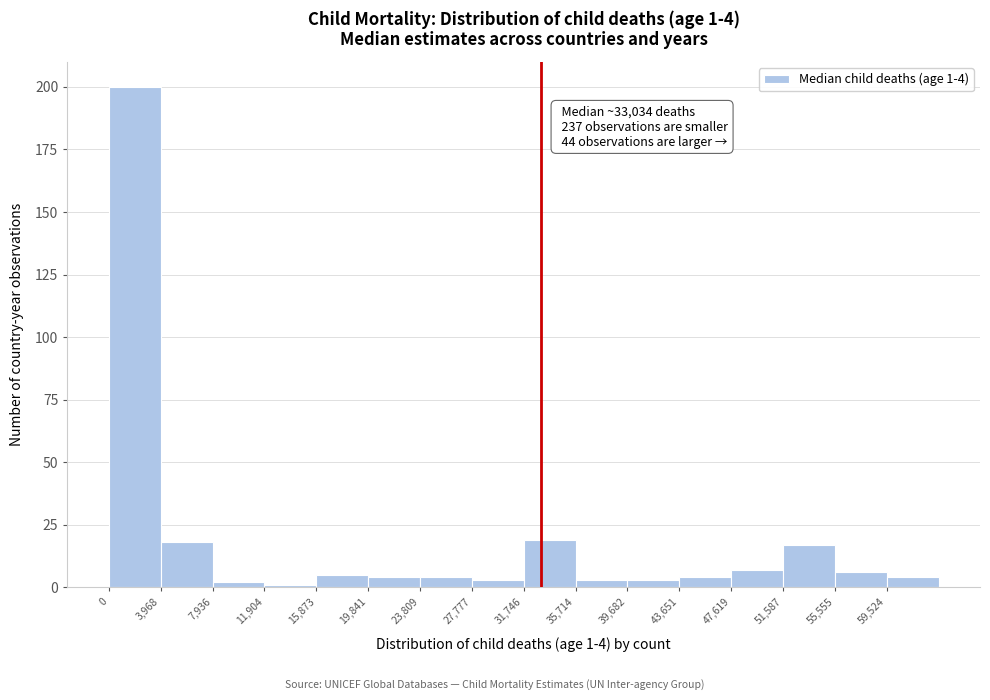

Over which range of the x-axis is the bar tallest?

0 to 4000